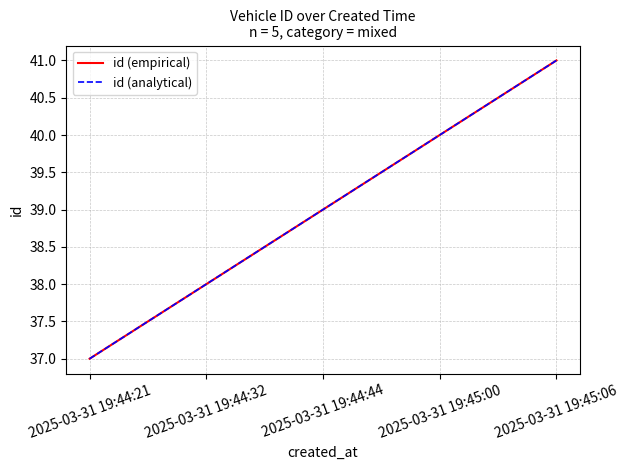

What is the value of the id (analytical) point at the 1st from the left?

37